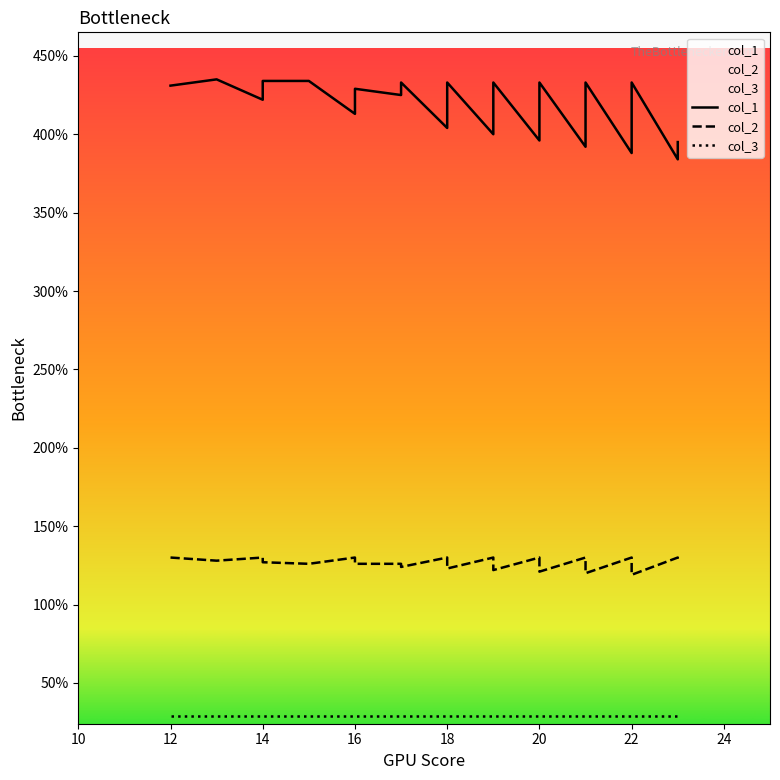

True or false: col_2 and col_1 intersect in this chart.

False